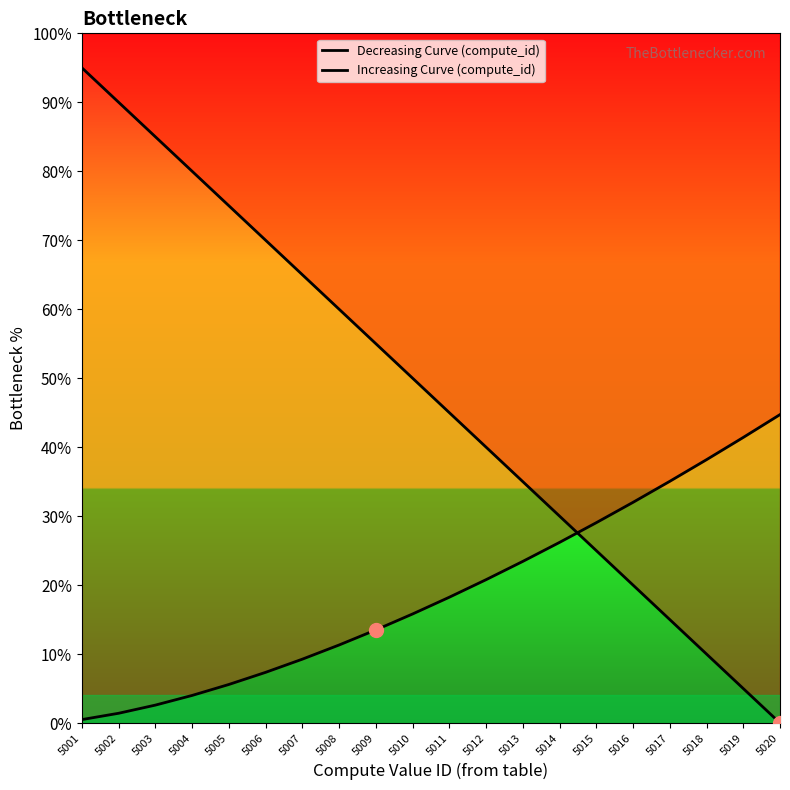

At which category is the sum across all series the highest?

5001